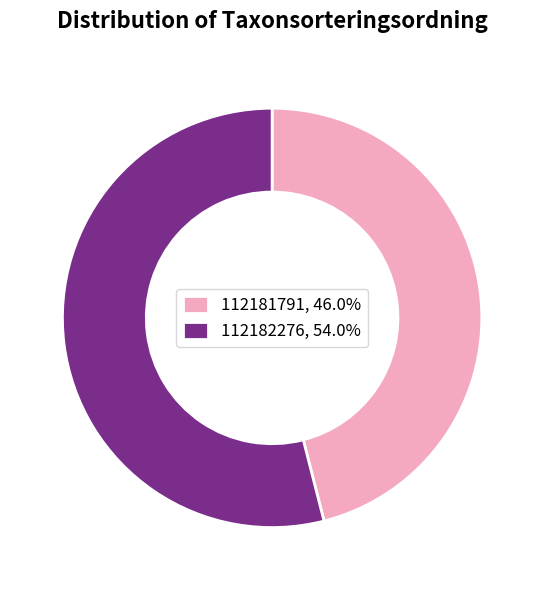

Approximately how many times larger is the value at 112182276, 54.0% compared to 112181791, 46.0%?

1.2